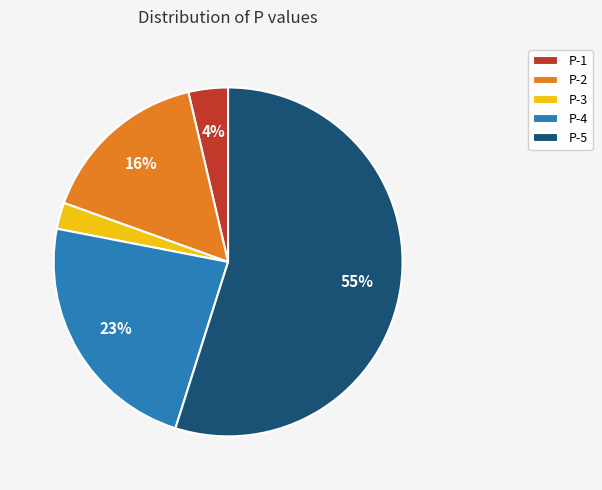

To the nearest percent, what is the average slice percentage?

20%